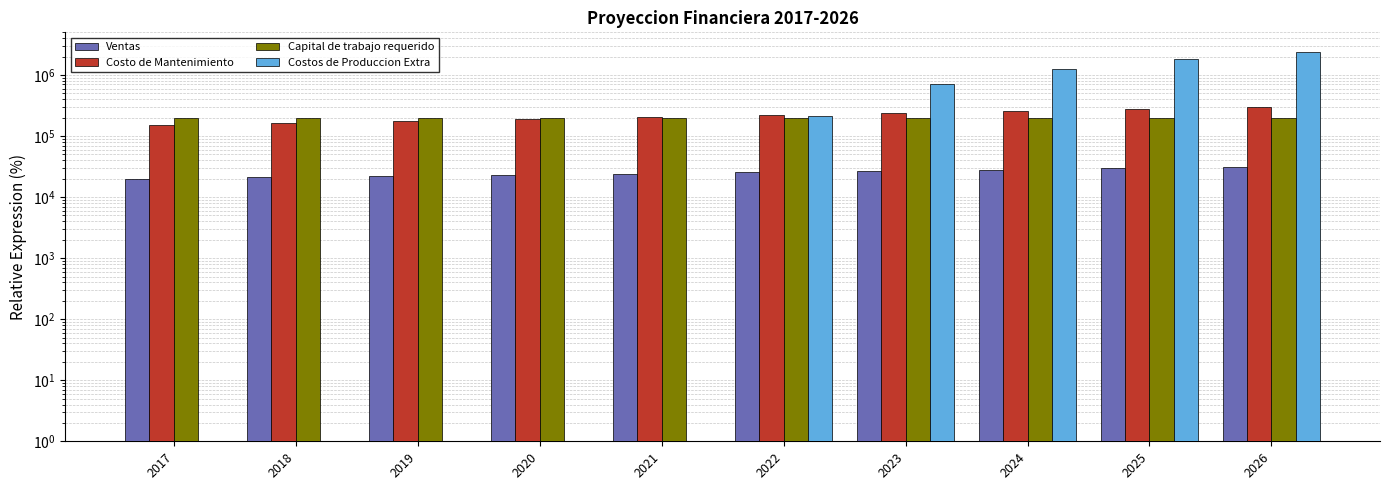

The value of Costo de Mantenimiento at 2017 is 42827.9. True or false?

False